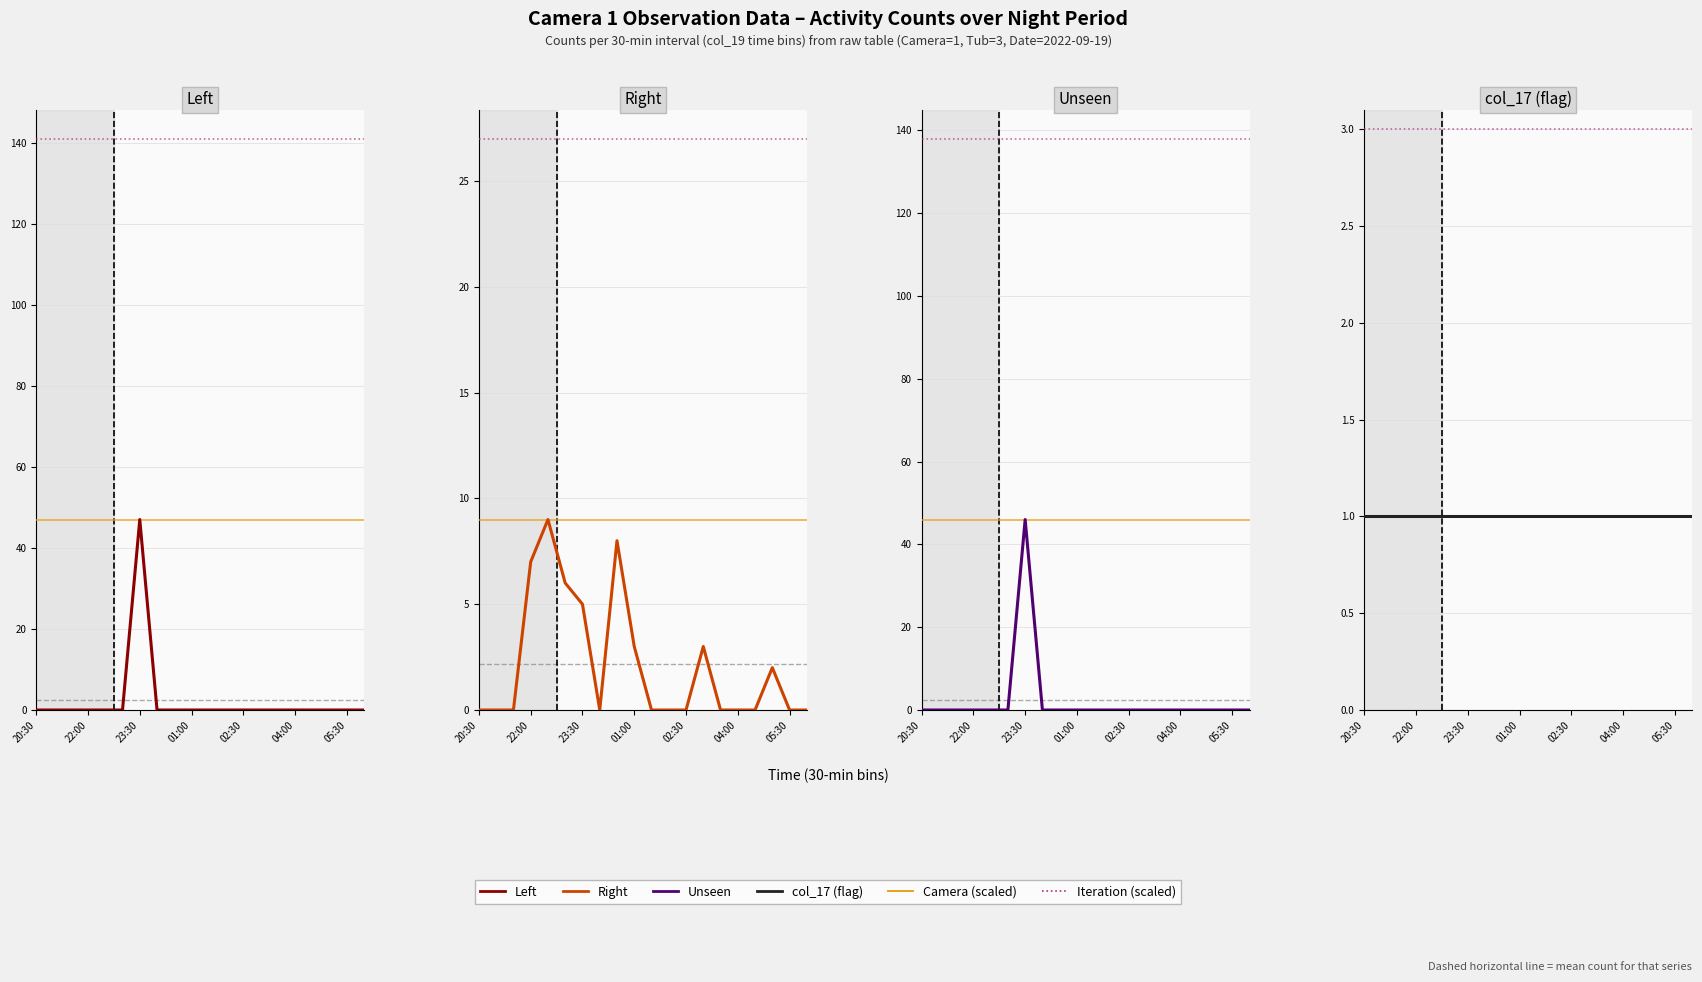

What is the difference between the second highest and second lowest values in the Right series?

8